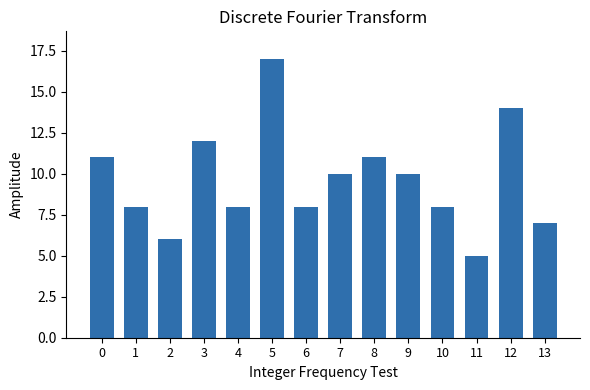

What is the difference between the maximum and second lowest values?

11